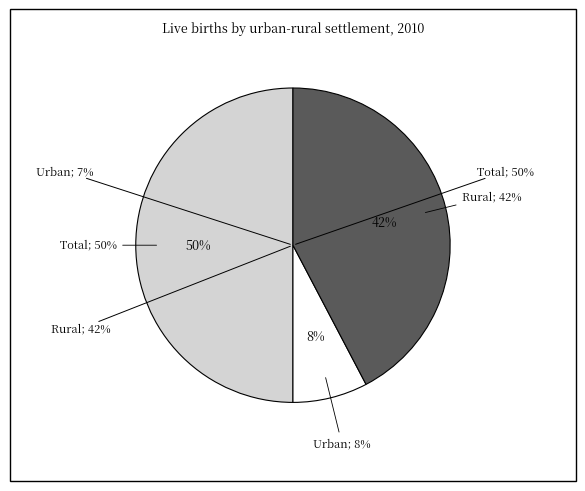

What portion of the pie excludes Urban?

92.3%